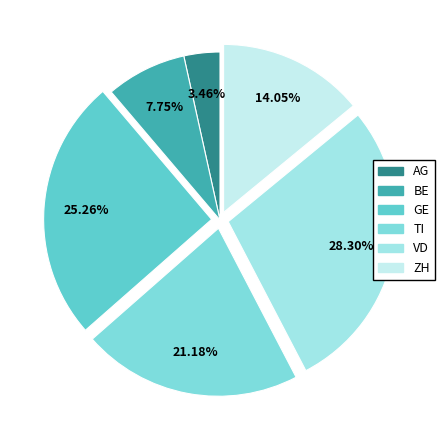

Rank the categories by value from highest to lowest.

VD, GE, TI, ZH, BE, AG